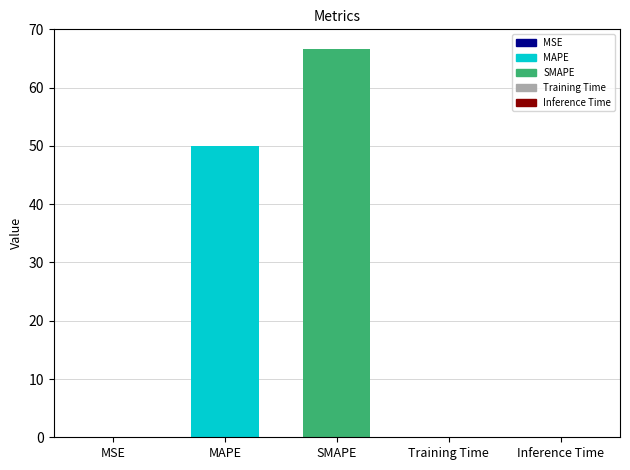

Where is the data nearest to the value 33?

MAPE